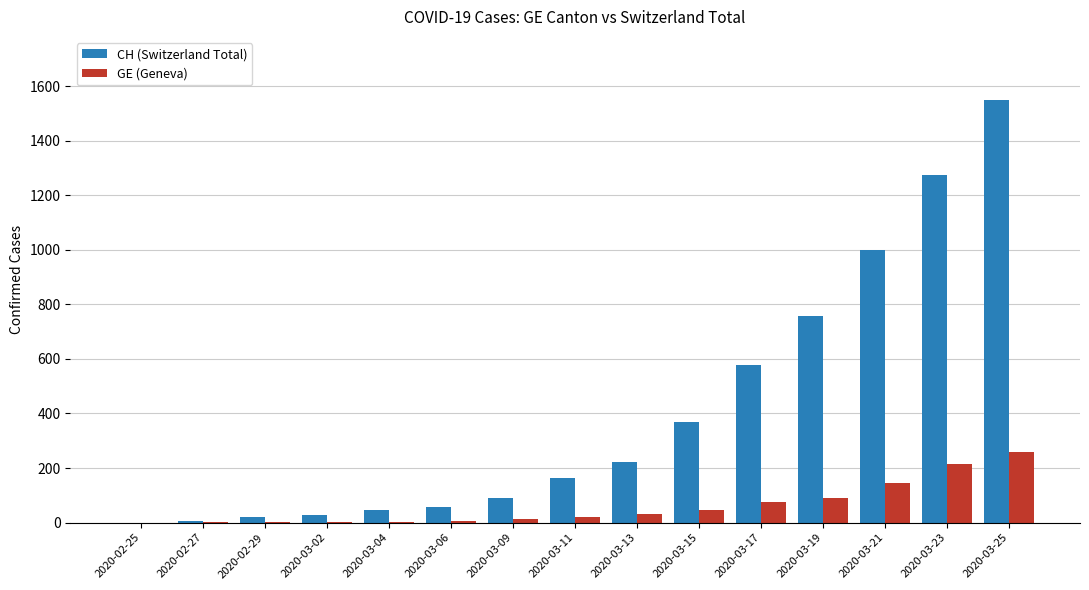

At which category is the sum across all series the highest?

2020-03-25